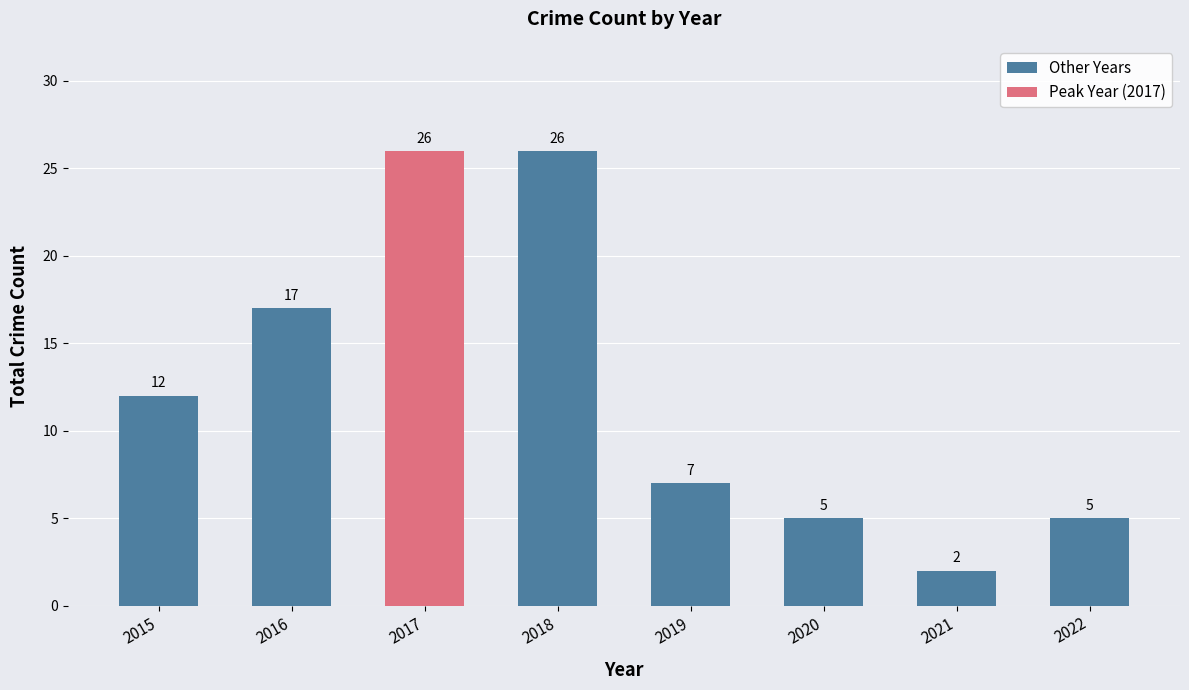

The value at 2018 is 11. True or false?

False